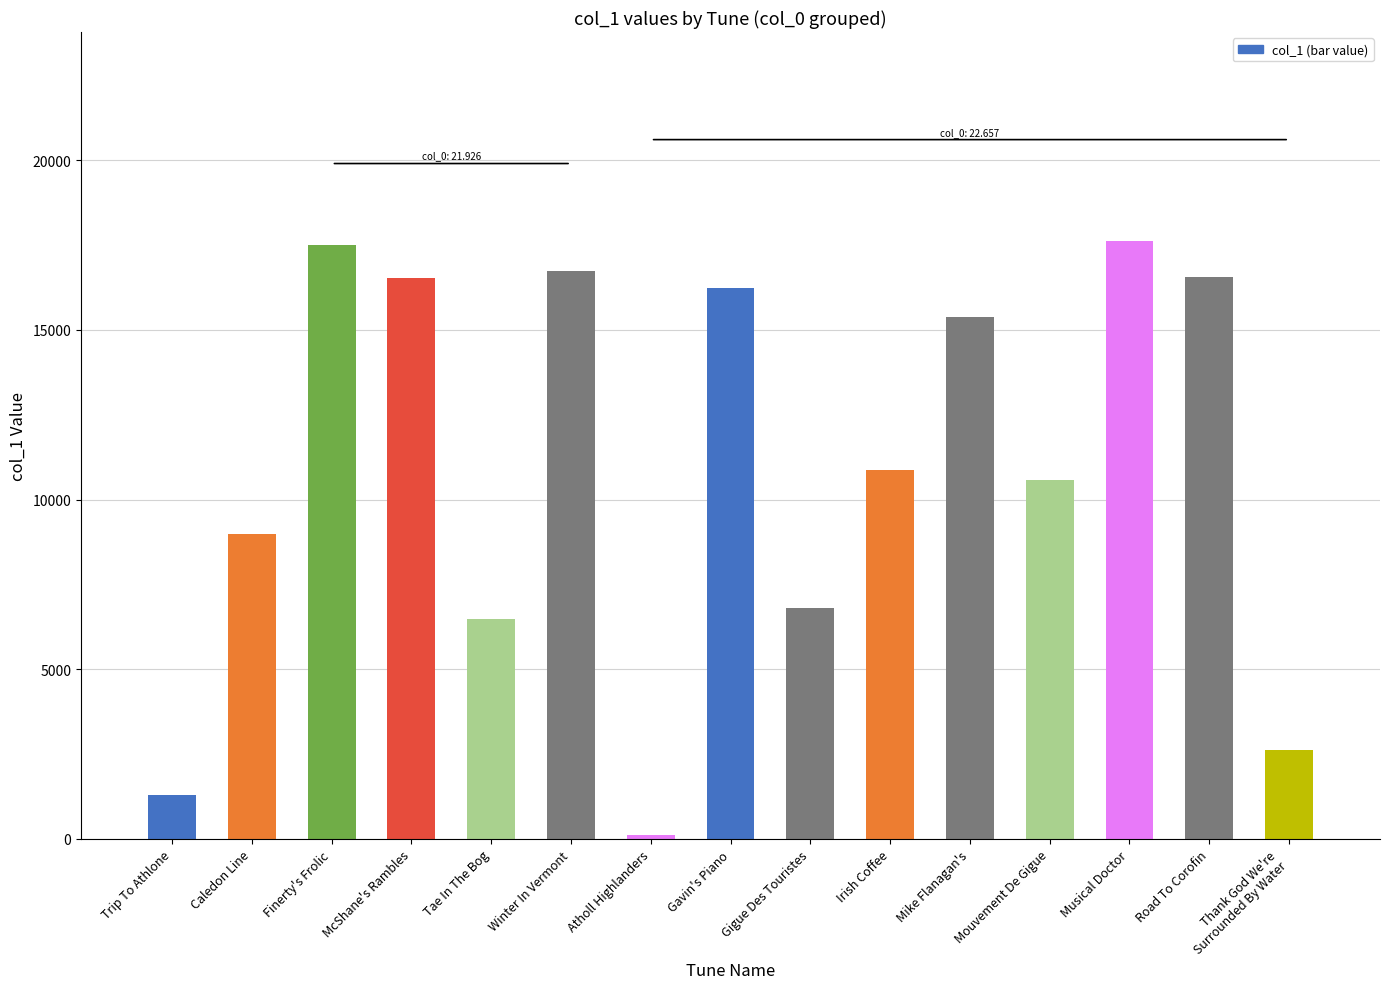

Count the number of categories in the chart.

15